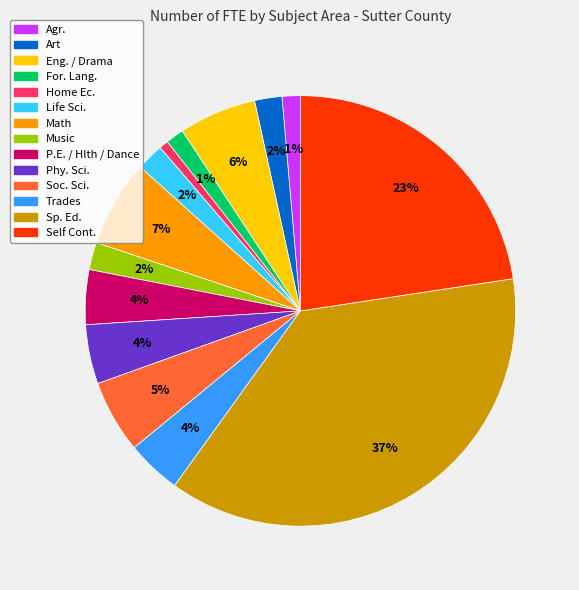

Is there any slice that represents more than half of the pie?

No